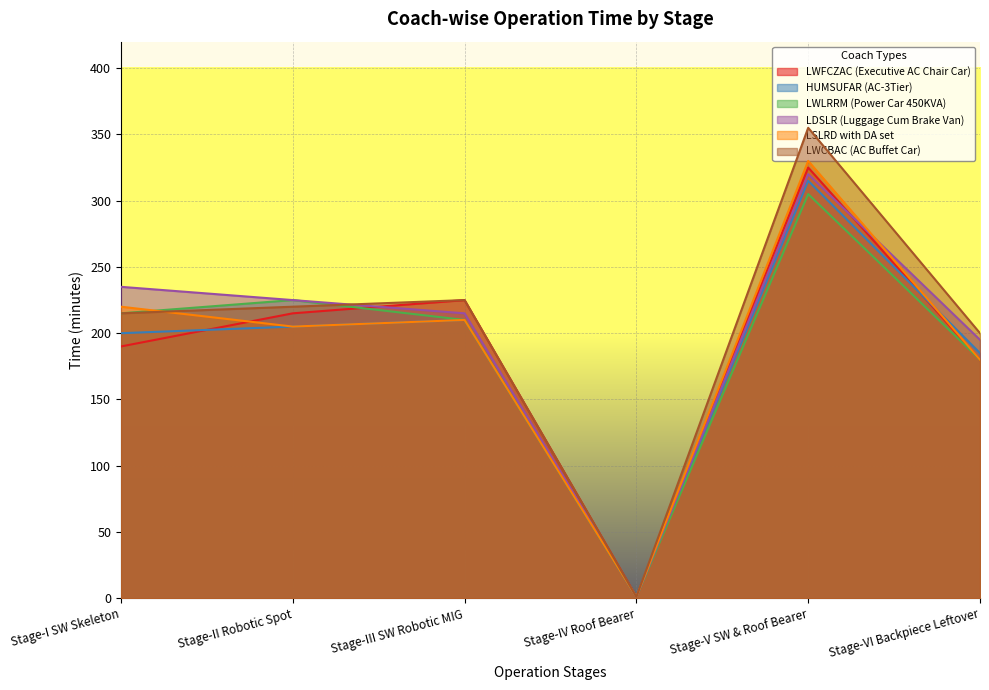

After their last crossing, which series has the higher values: LWFCZAC (Executive AC Chair Car) or LDSLR (Luggage Cum Brake Van)?

LDSLR (Luggage Cum Brake Van)